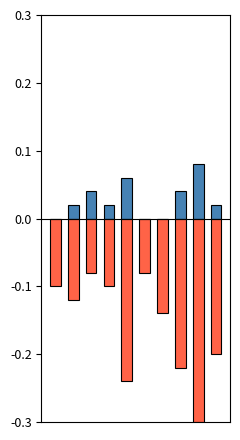

Reading right to left, list all the values displayed in this chart.

Aggravated Assault: 0.0	0.1	0.0	0.0	0.0	0.1	0.0	0.0	0.0	0.0
Robbery: -0.2	-0.3	-0.2	-0.1	-0.1	-0.2	-0.1	-0.1	-0.1	-0.1